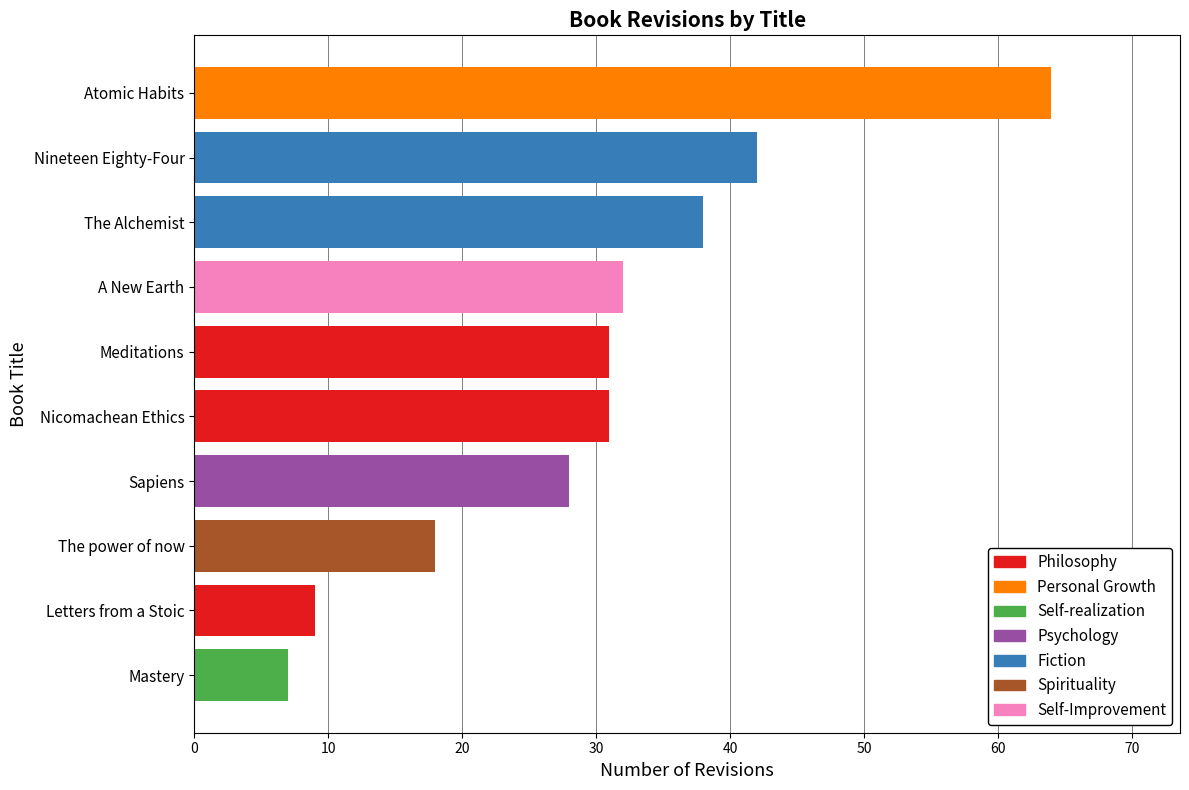

Which label corresponds to the largest value in the chart?

Atomic Habits